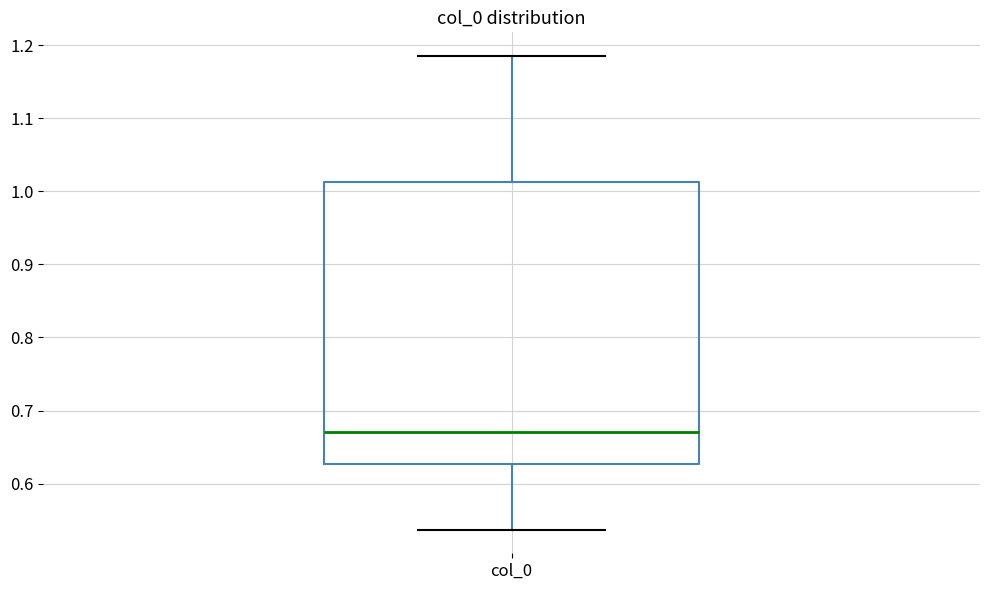

Where does the lower whisker of the box for col_0 end on the y-axis? The values are not printed on the chart, so give them approximately, as read against the axis.

0.54